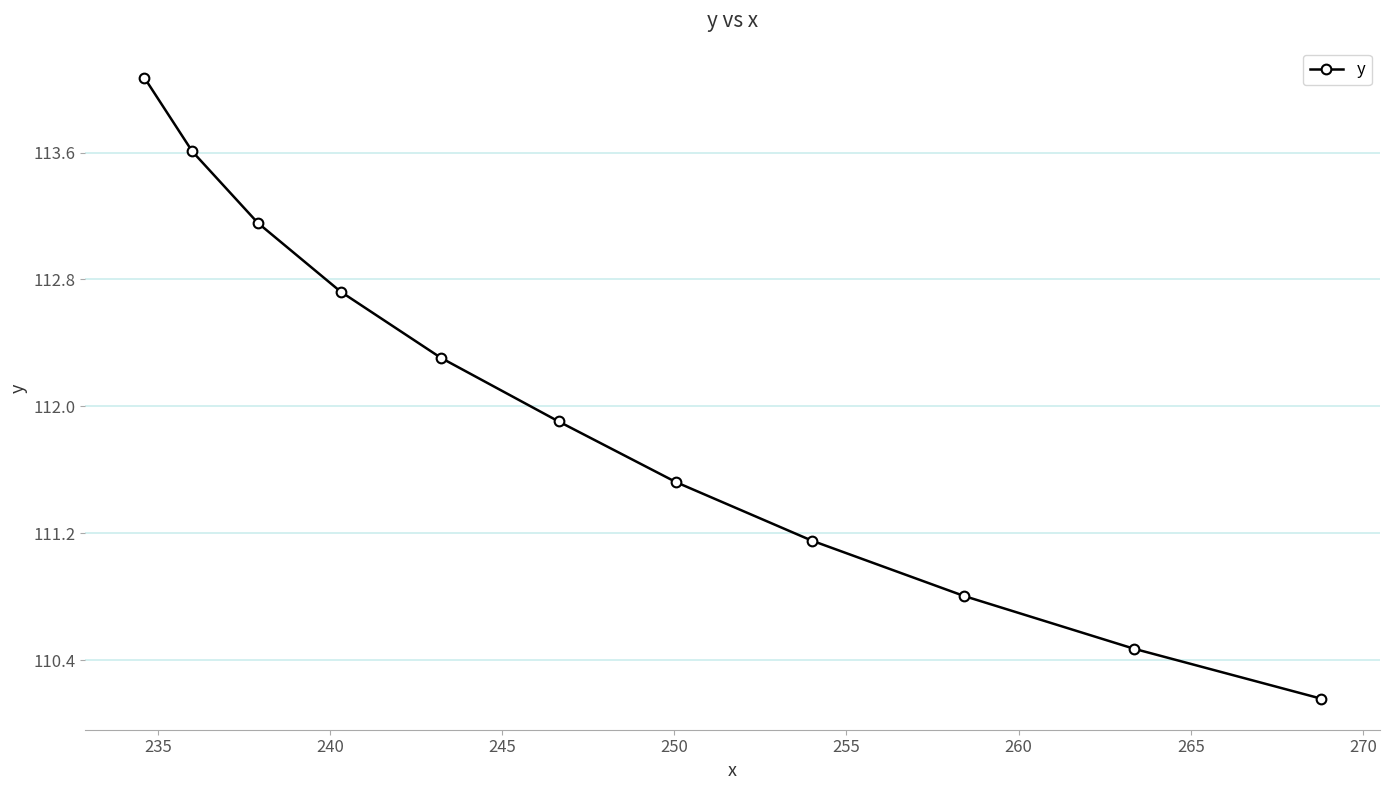

What is the greatest value displayed?

114.1